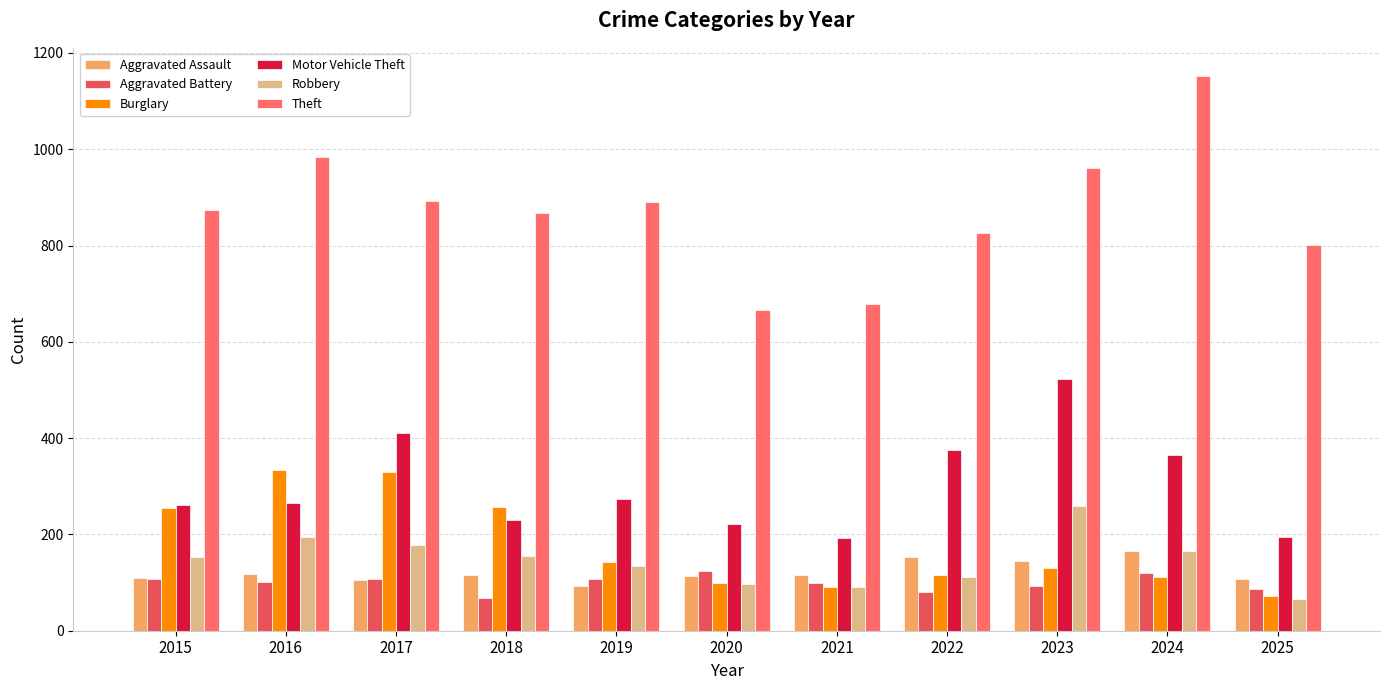

Count the number of categories in the chart.

11